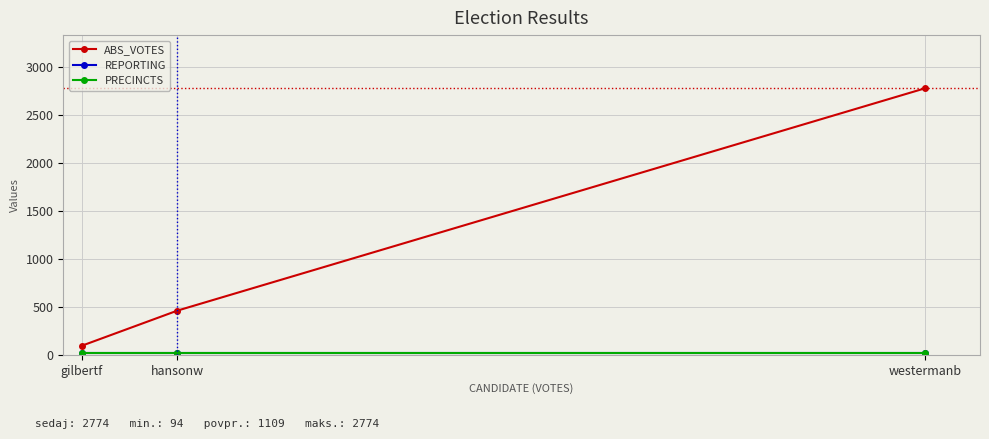

How many lines are shown in the chart?

3